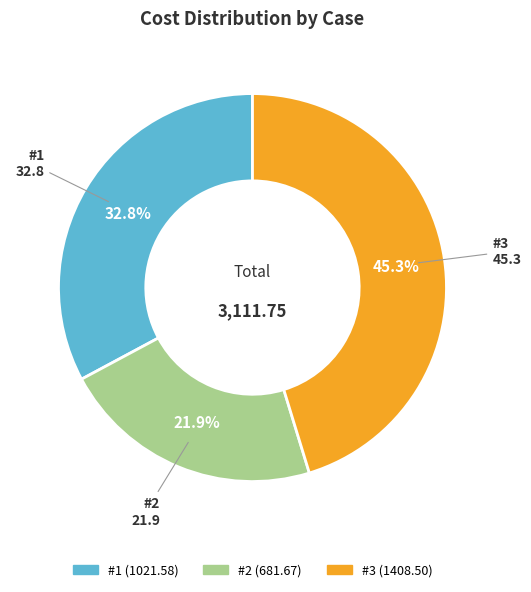

To the nearest percent, what portion does #2 represent?

22%